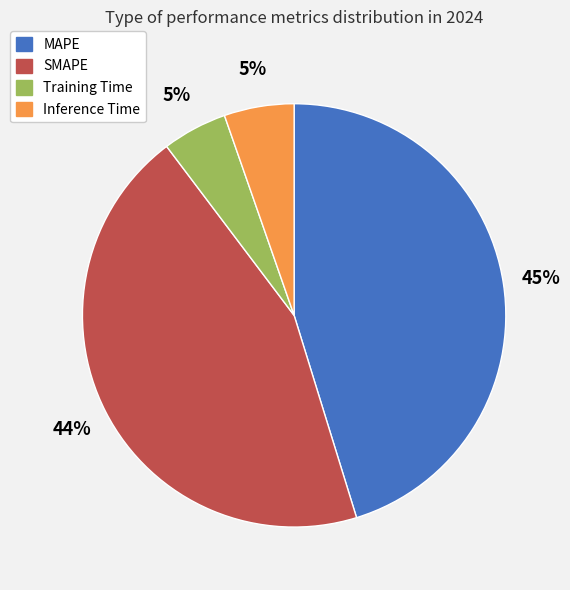

Which category has the biggest portion of the pie?

MAPE